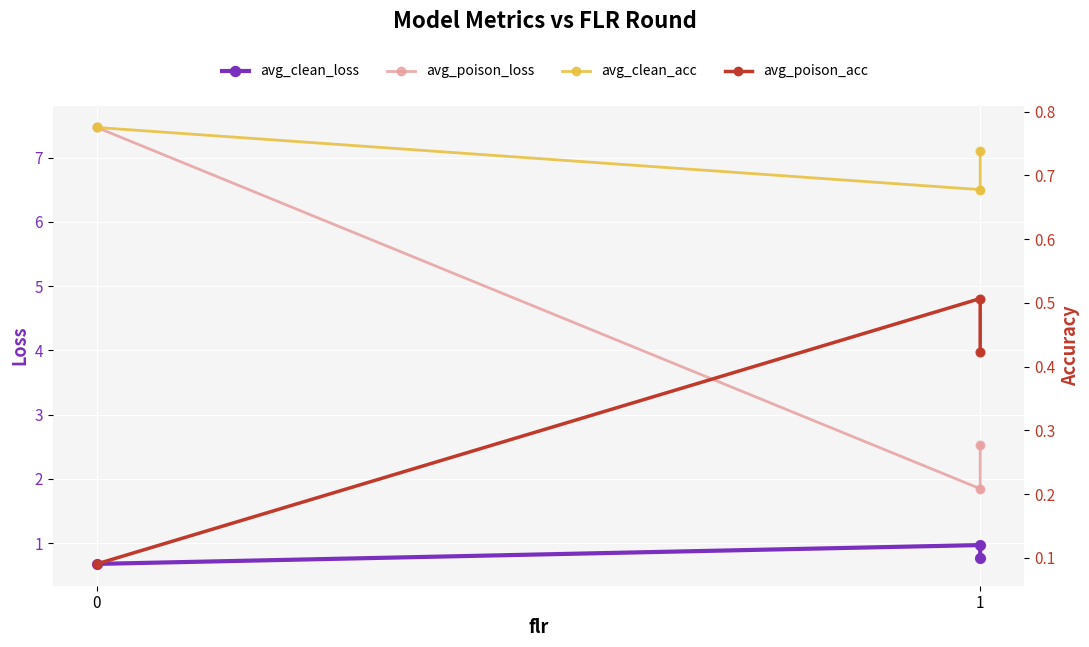

At how many categories does at least one series exceed 6?

1